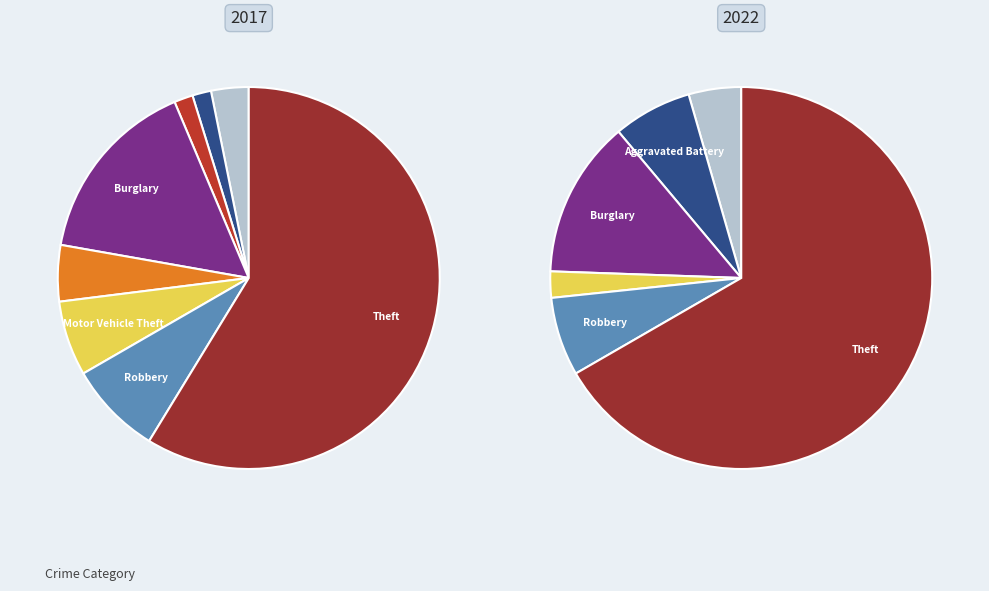

What percentage is NOT represented by Burglary?

84.1%